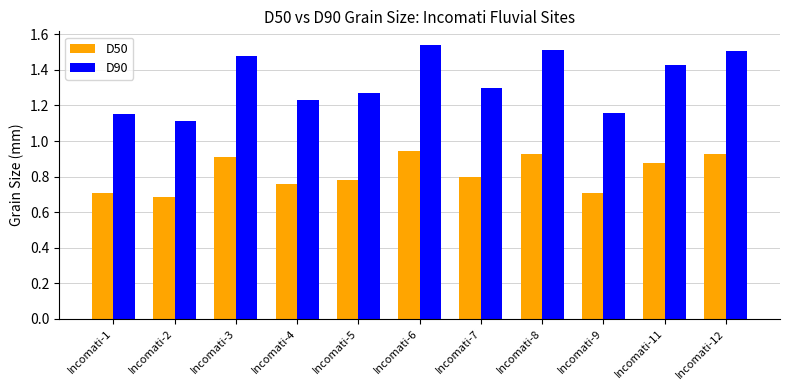

How many bars are there in each group?

2